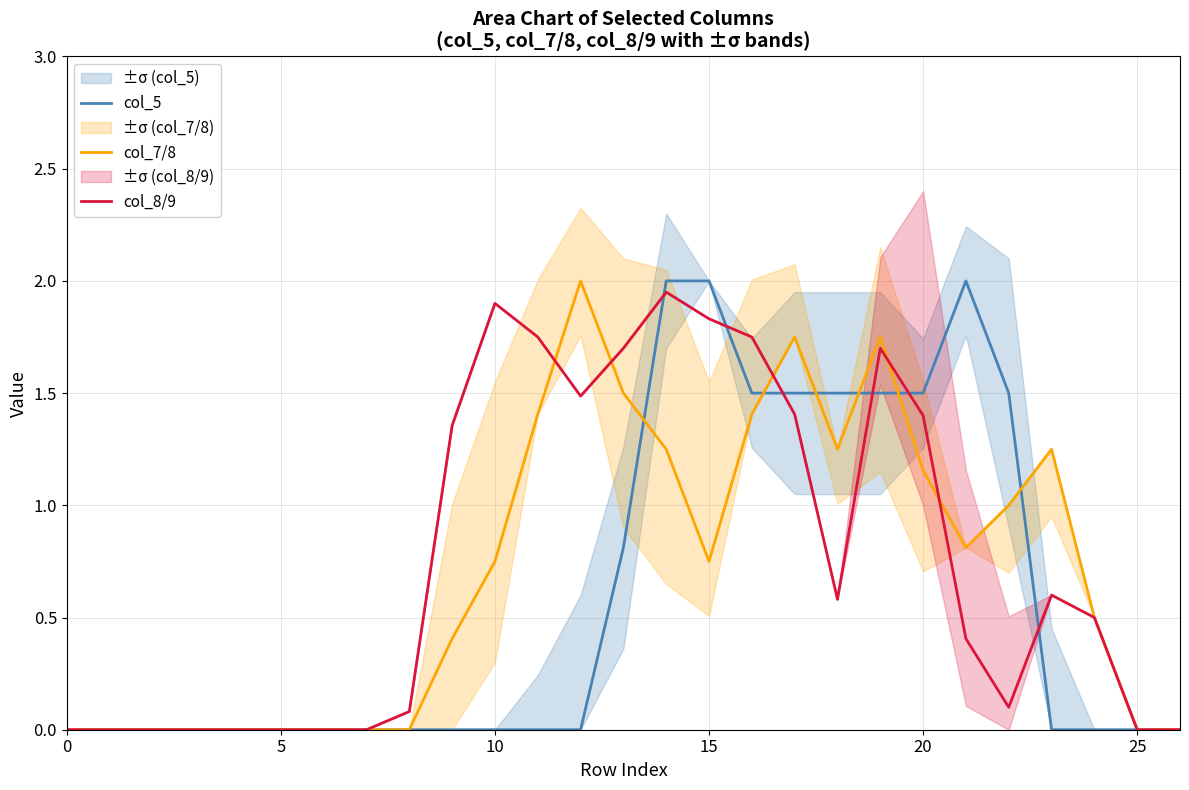

How many intersections are there between col_7/8 and col_5?

6